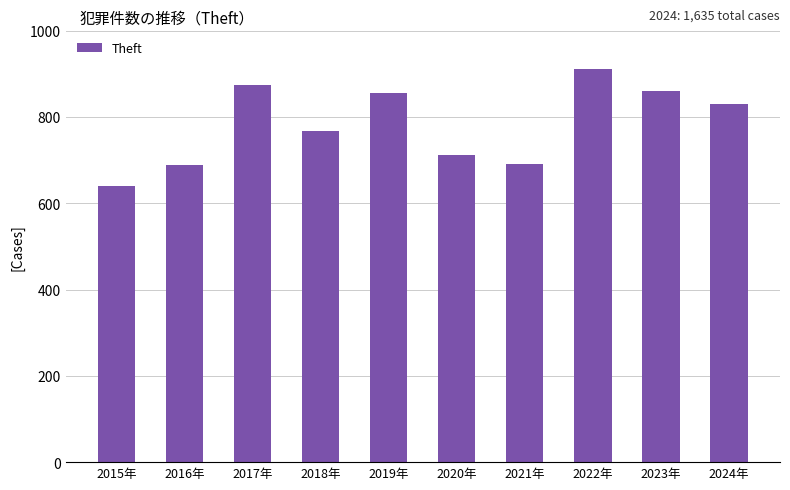

True or false: the data shows 912 at 2022年.

True